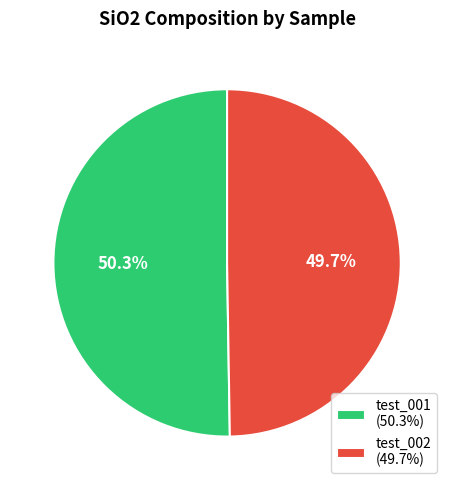

To the nearest percent, what portion does test_001 represent?

50%